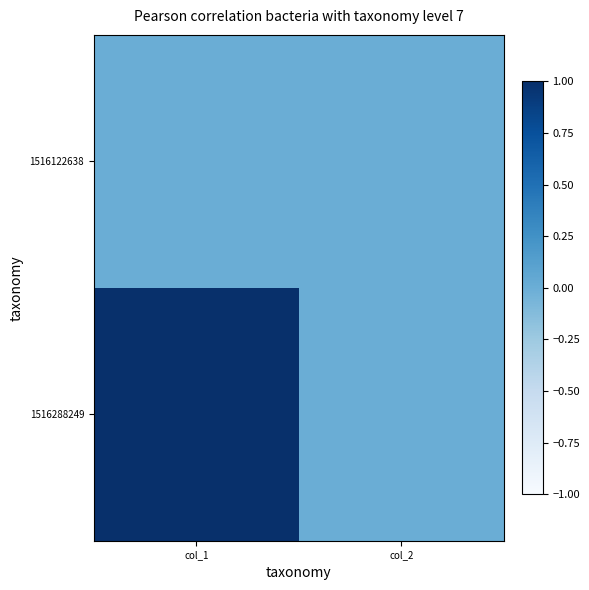

Between col_1 and col_2, which series saw the biggest shift?

1516288249